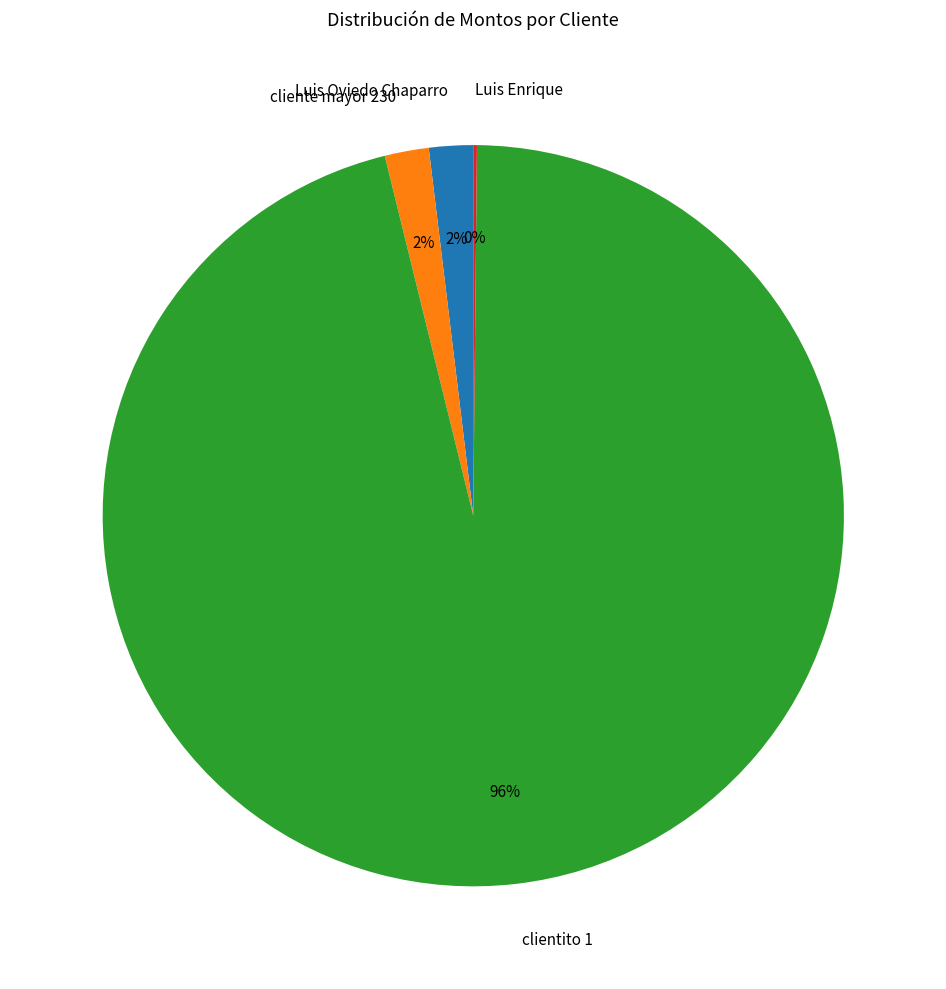

Does Luis Oviedo Chaparro represent more than half of the total?

No